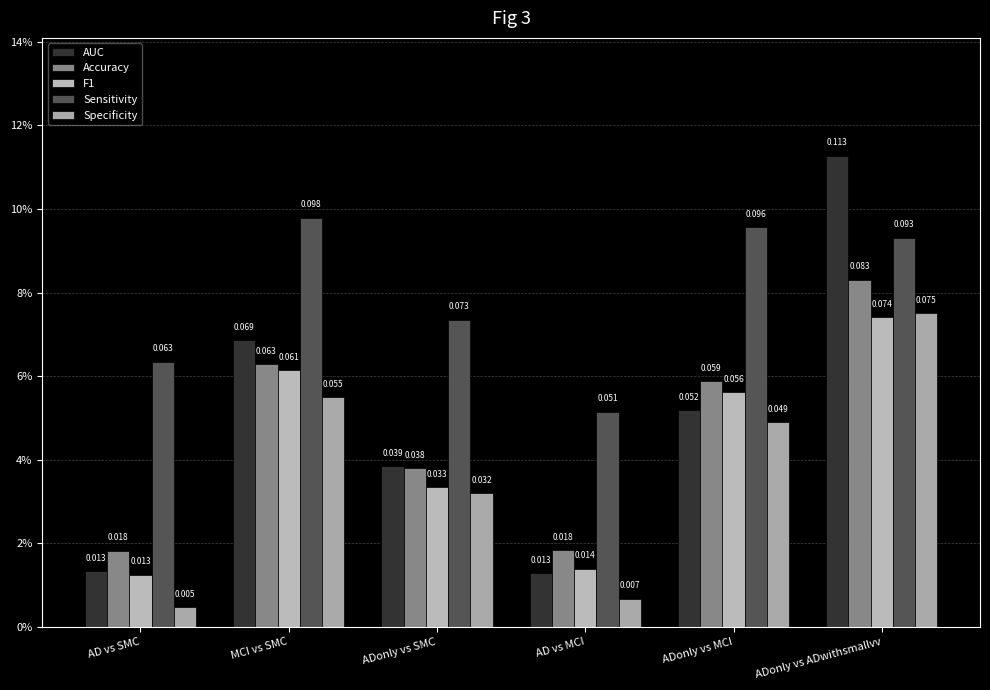

Are the bars grouped side by side (vs. stacked)?

Yes